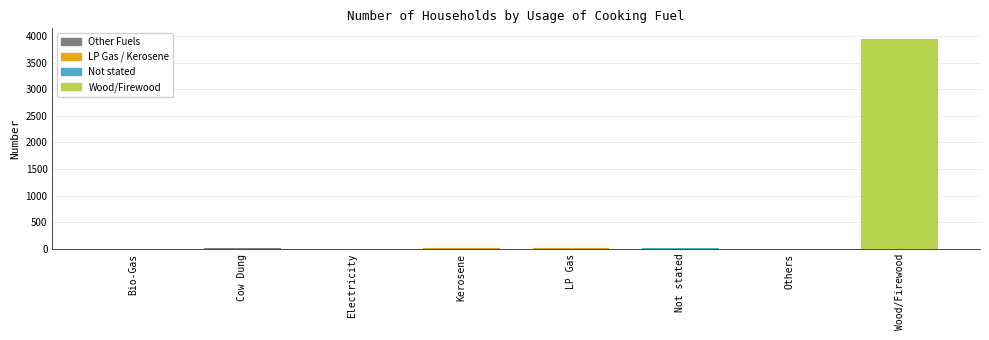

What is the maximum value shown in the chart?

3948